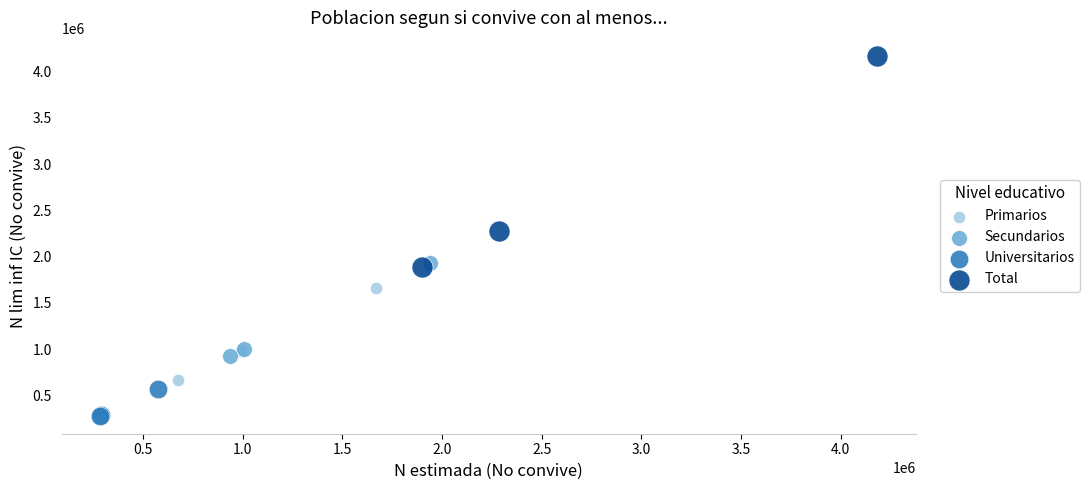

Which series reaches the maximum Y coordinate?

Total